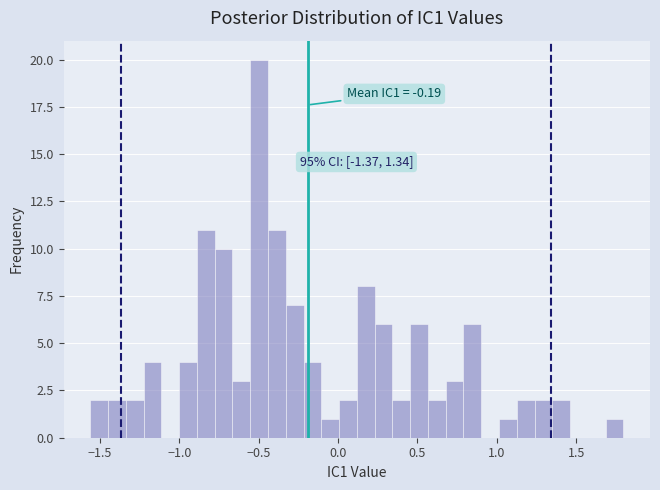

Around what value on the x-axis is the tallest bar? Give the approximate position of its centre, as read against the axis.

-0.50